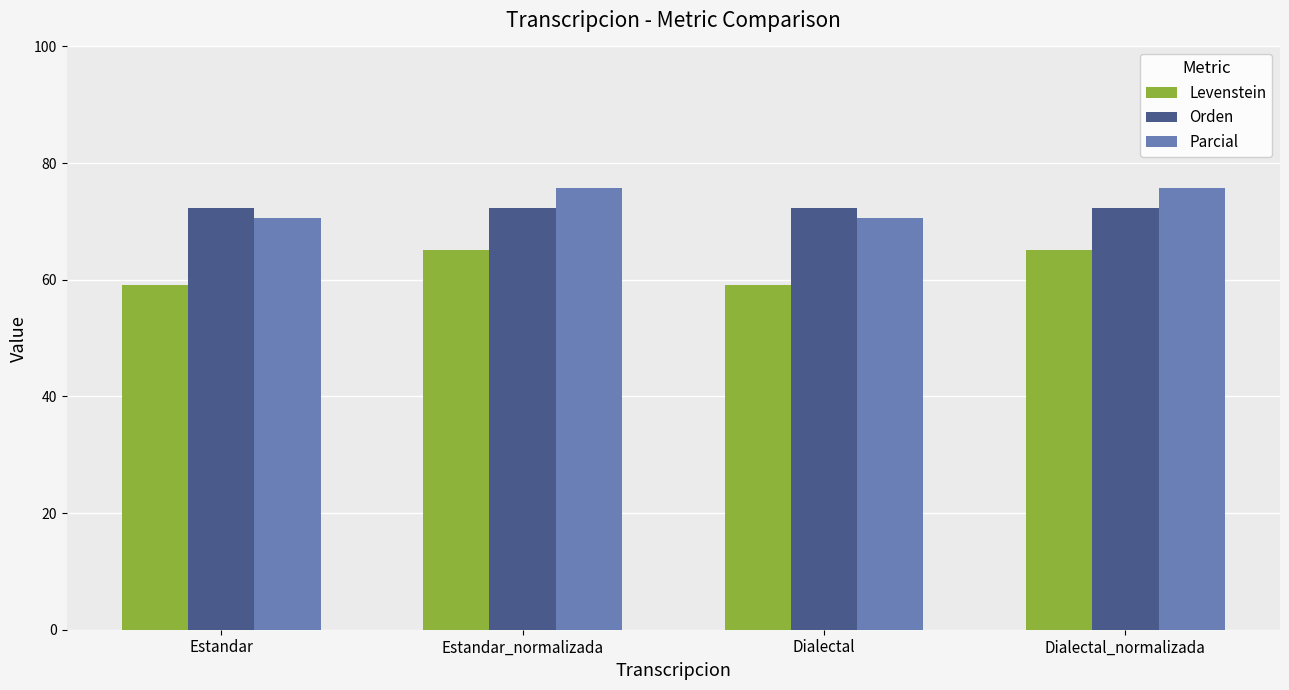

What are all the series names shown in the legend?

Levenstein, Orden, Parcial